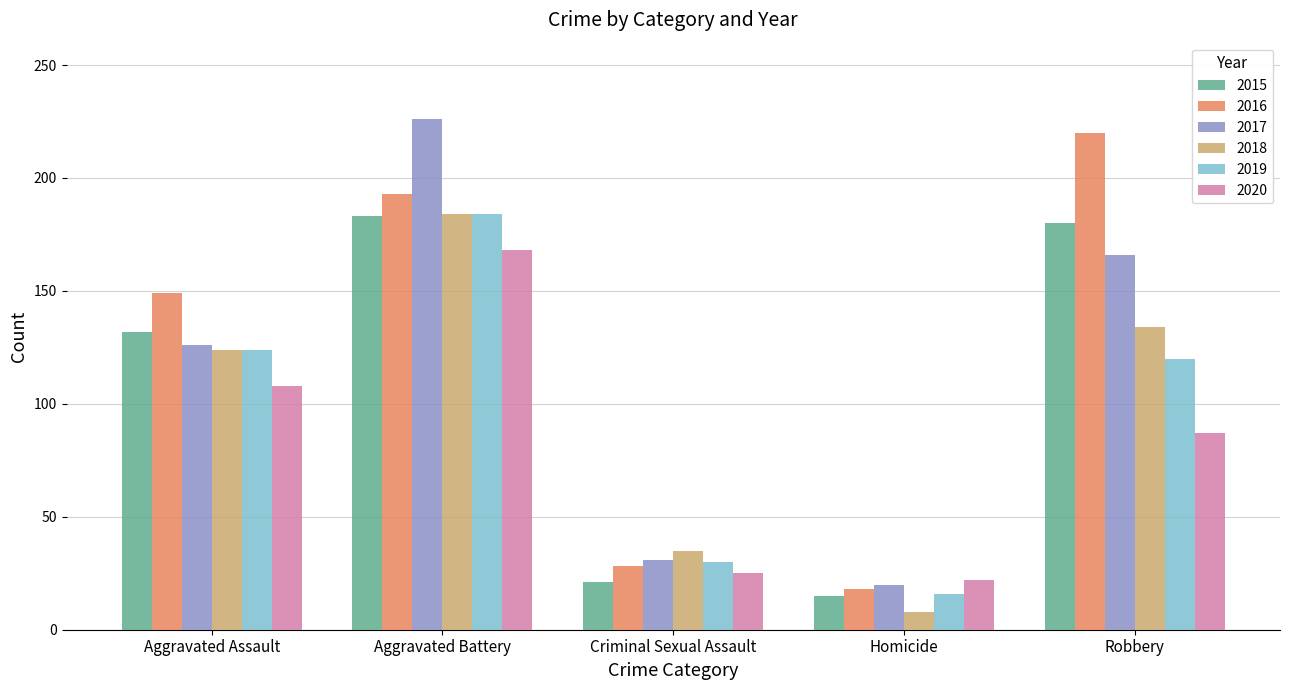

True or false: 2020 has a value of 168 at Aggravated Battery.

True